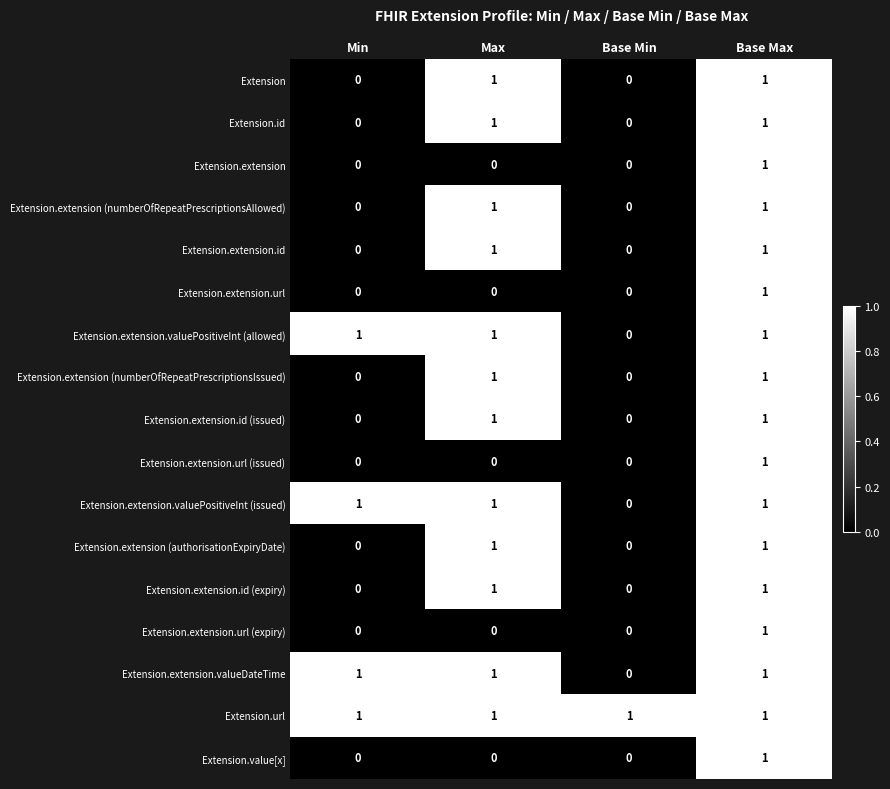

Is it true that Extension.value[x] equals 0 at Min?

True